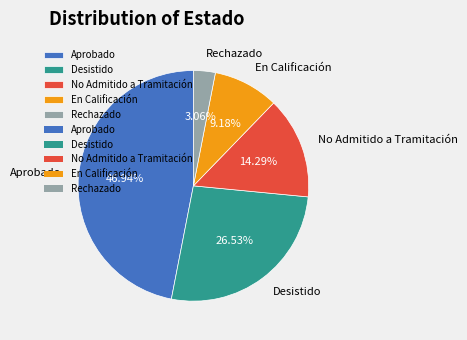

To the nearest percent, what is the combined percentage of Aprobado and No Admitido a Tramitación?

61%